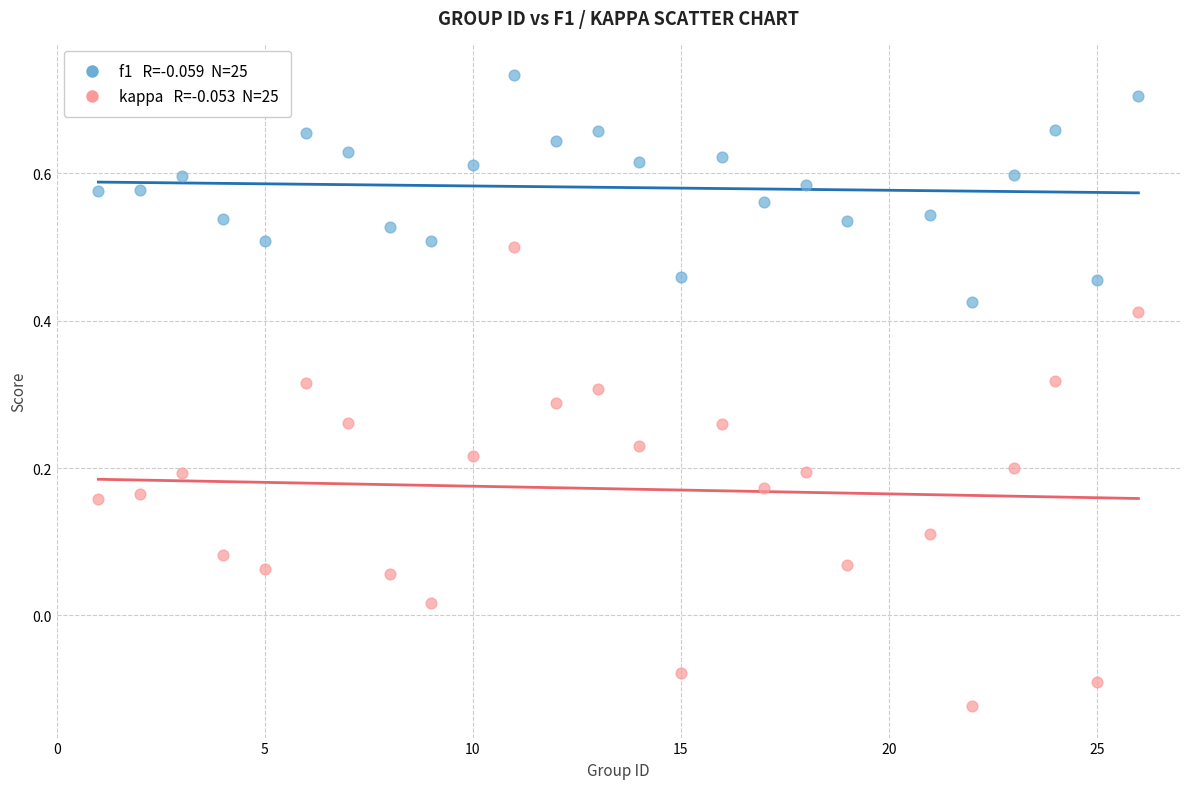

Across all data points, what is the range of X values (max minus min)?

25.0